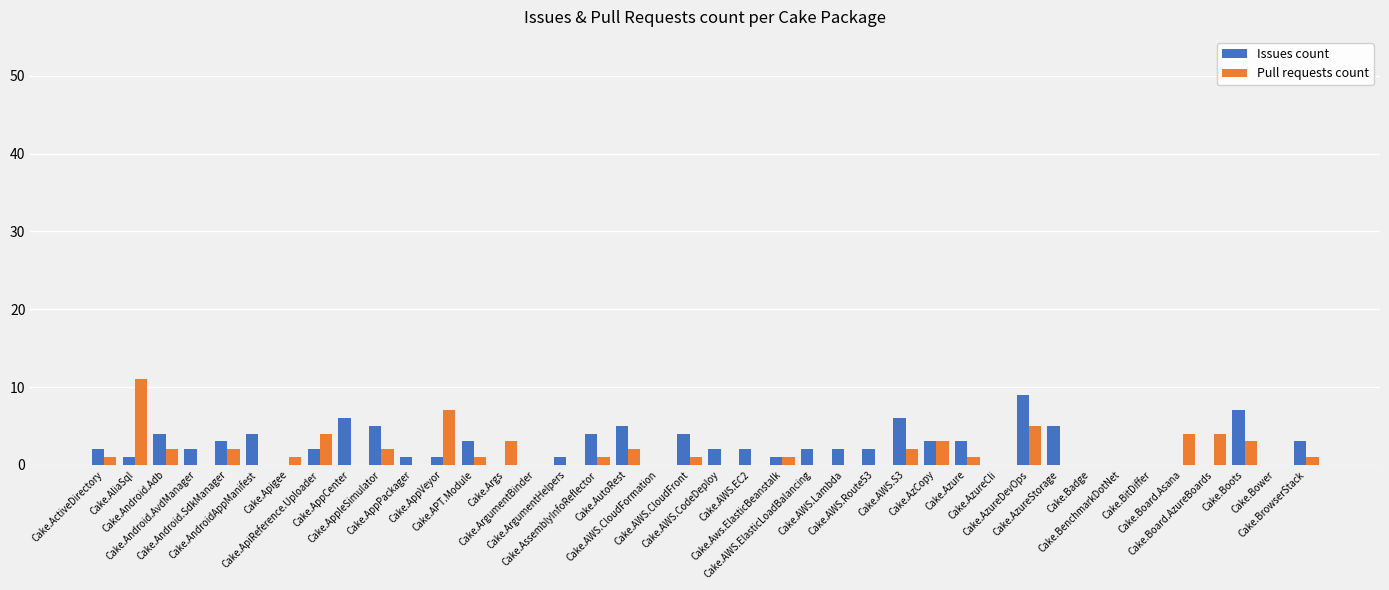

What is the difference between the Issues count values at Cake.AzureStorage and Cake.Android.SdkManager?

2